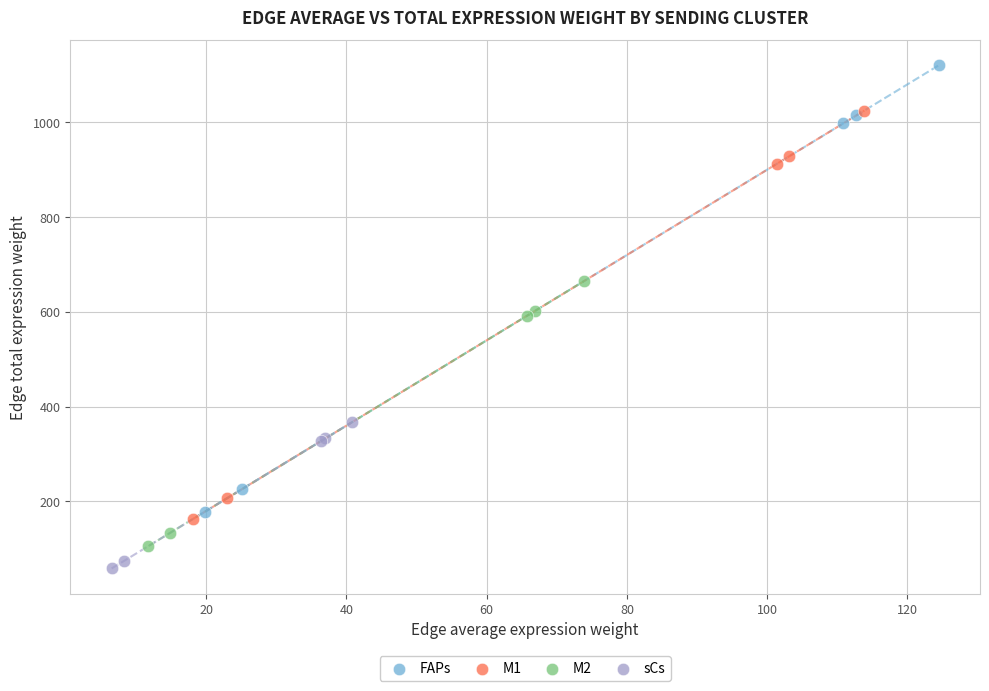

Which series has the widest spread of Y values?

FAPs